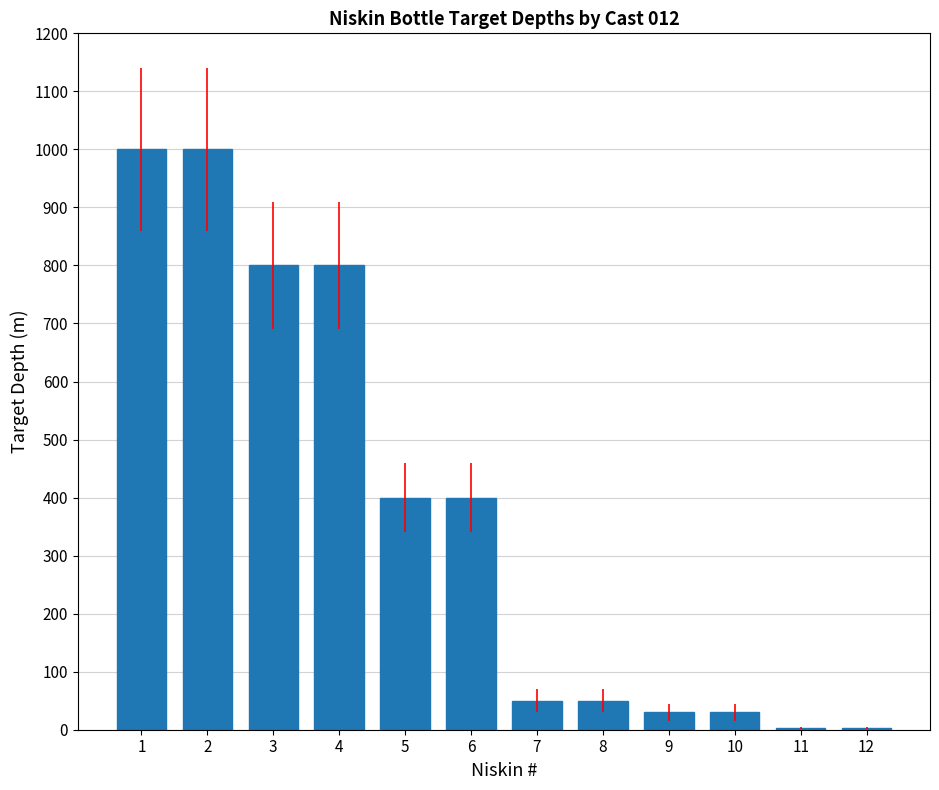

What is the maximum value shown in the chart?

1000.0